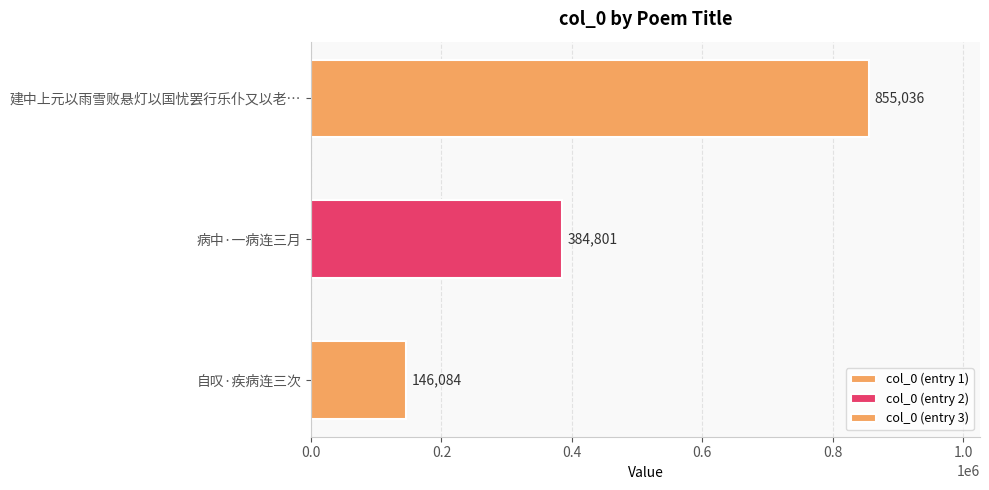

What is the change in value from 自叹·疾病连三次 to 病中·一病连三月?

+238717